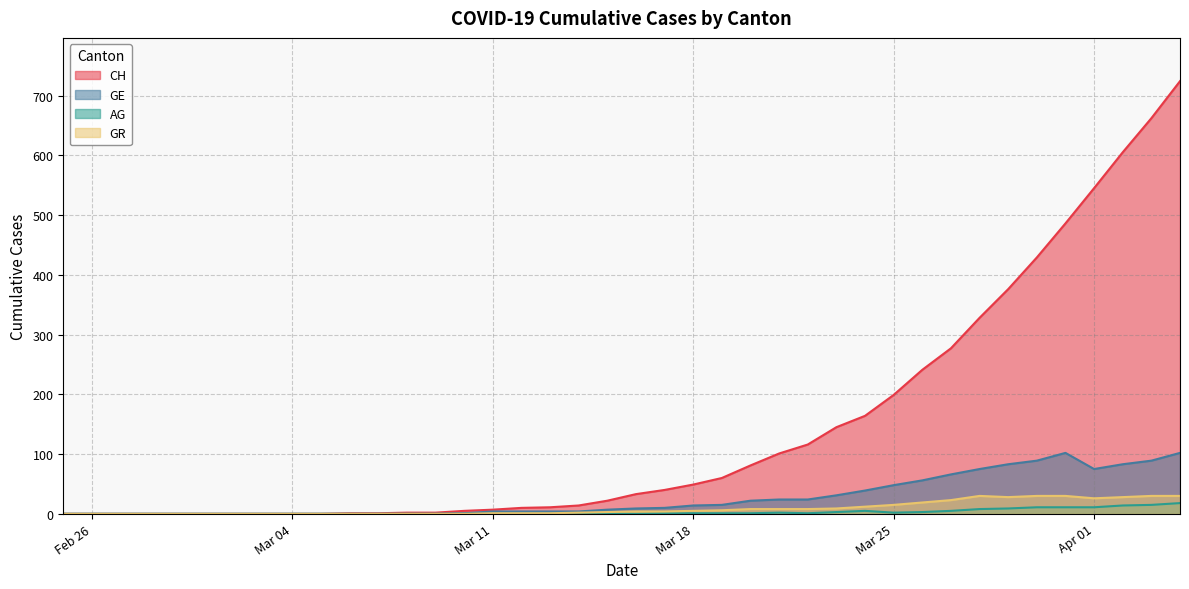

How many categories are shown in the chart?

40